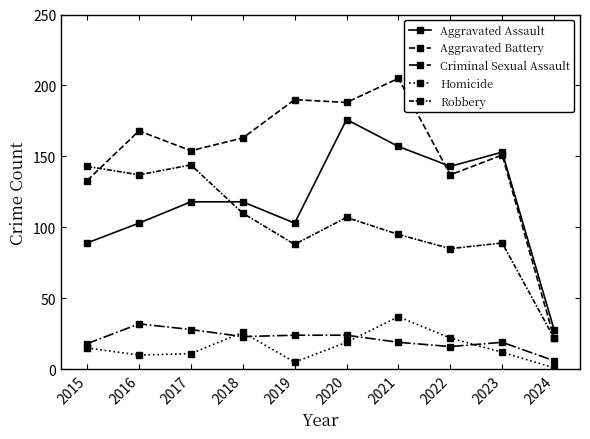

How many series are shown in this chart?

5